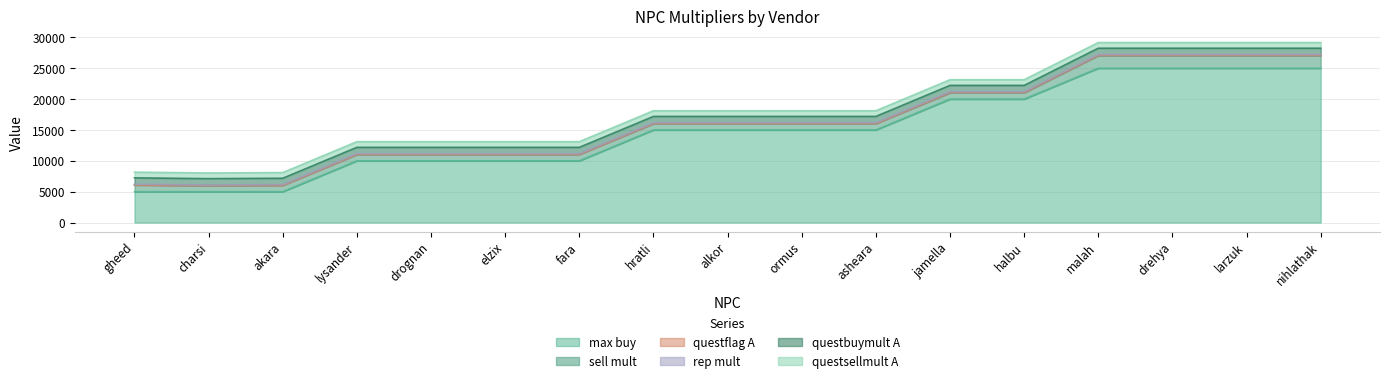

Which series has the largest total across all categories?

max buy